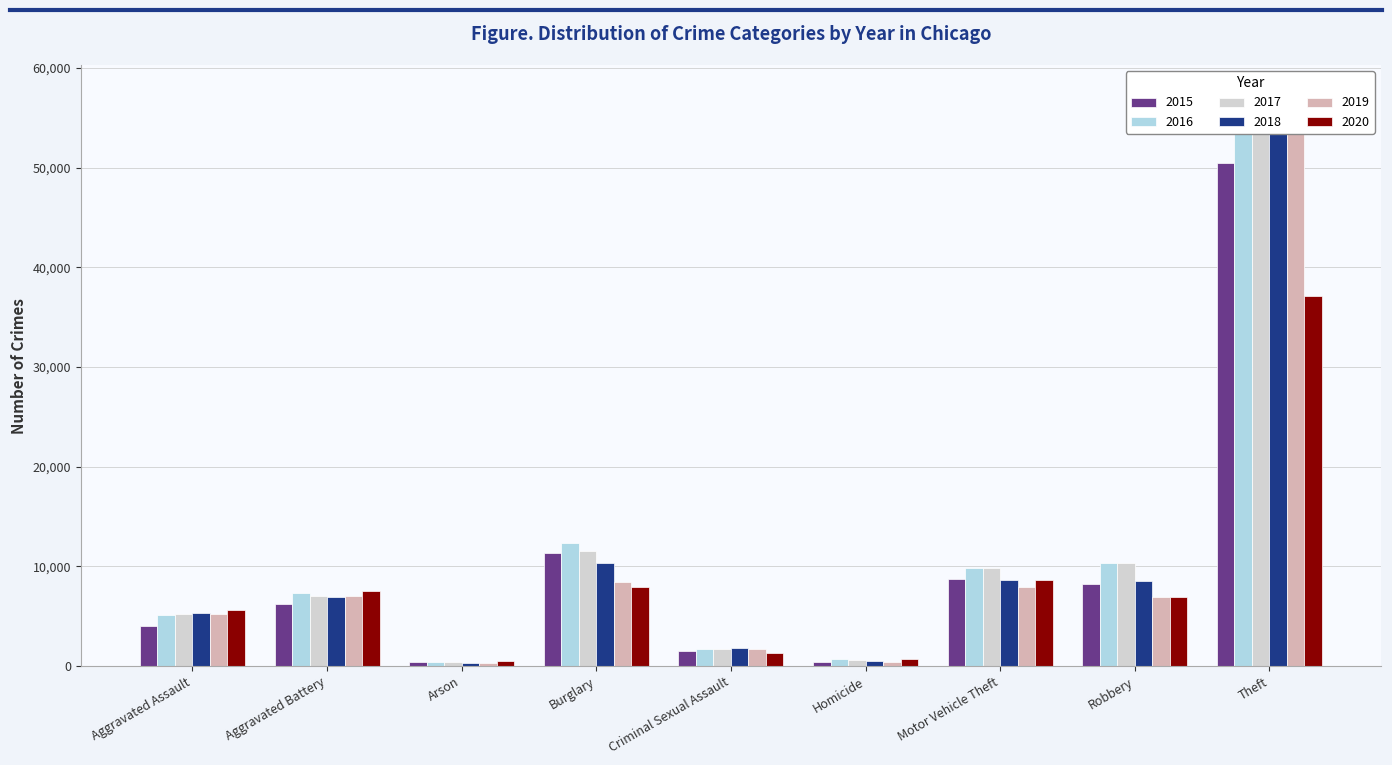

Does the chart contain any negative values?

No